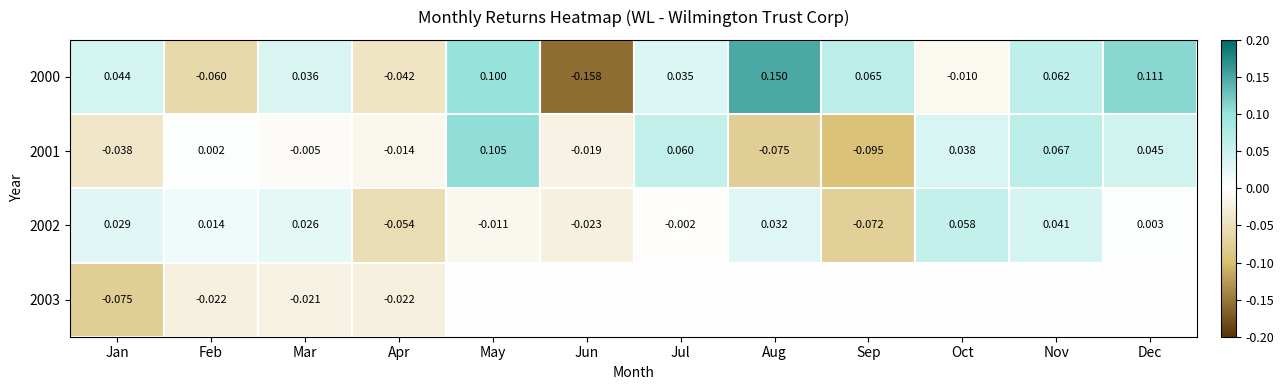

Where does the 2002 series first go above 0?

Jan